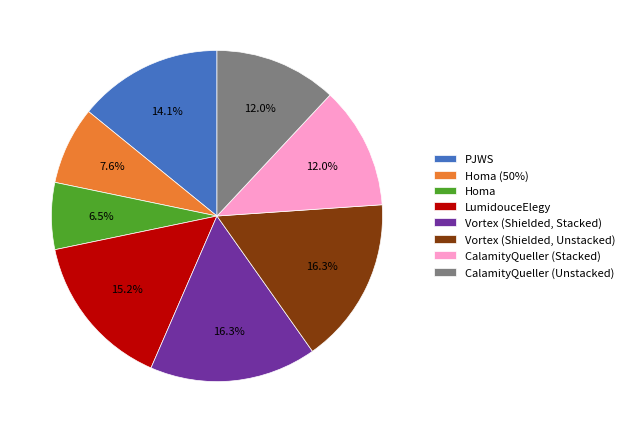

Is Homa (50%) the majority of the pie?

No